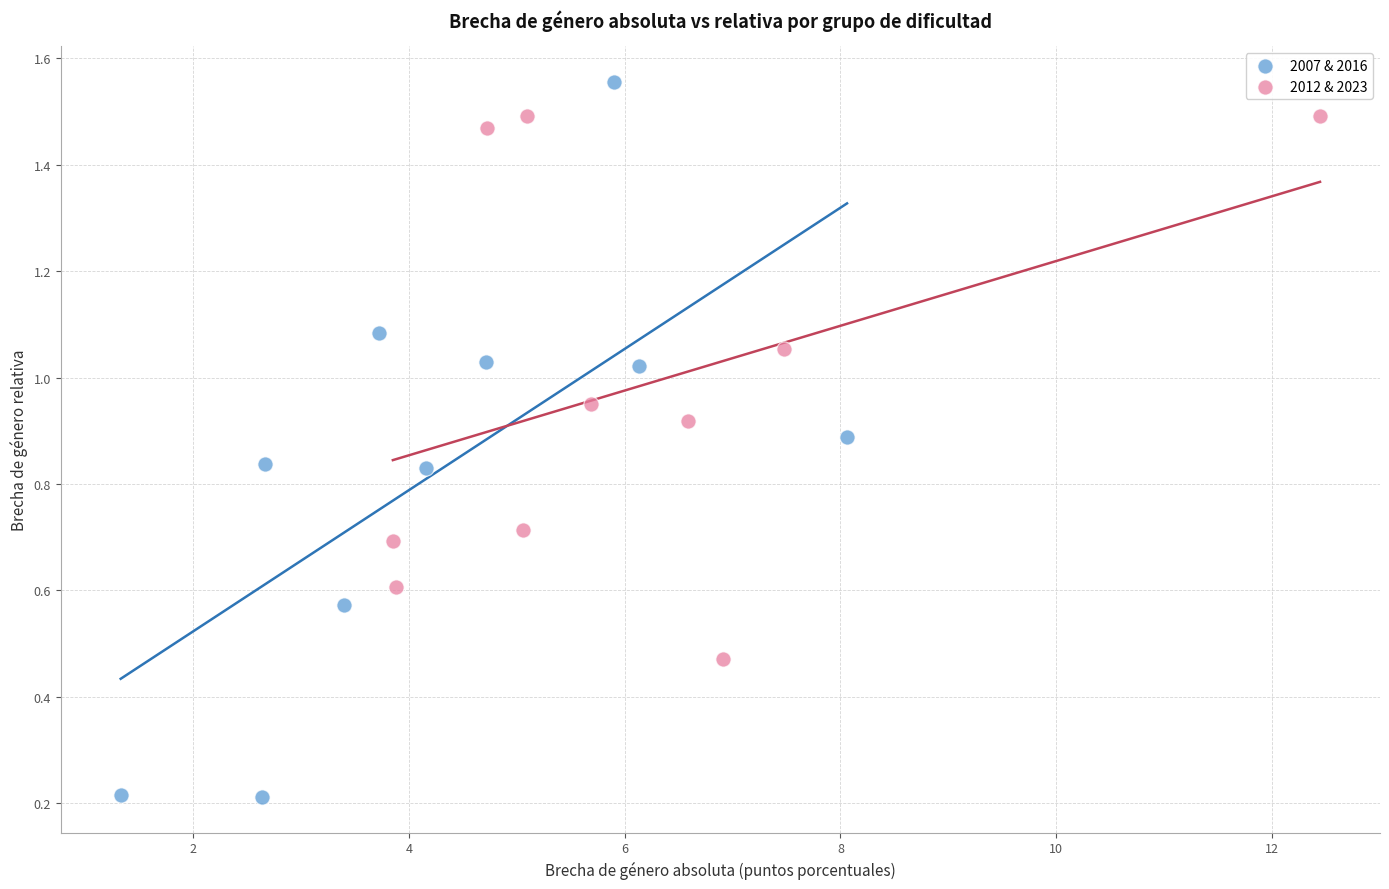

Which series has the largest Y range (max minus min)?

2007 & 2016